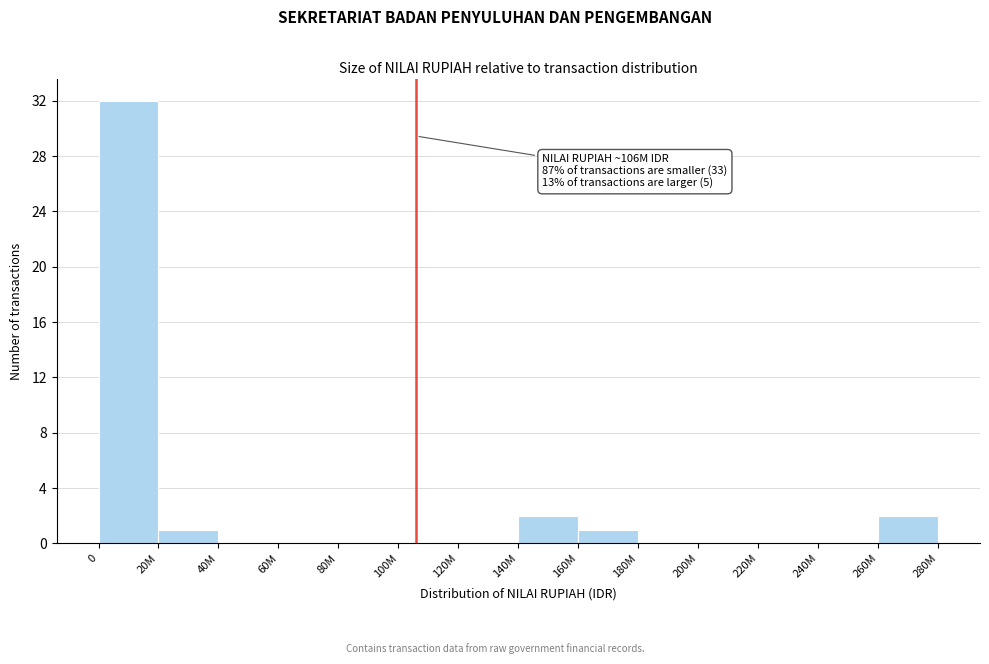

Reading right to left, list all the values displayed in this chart.

260M=2	240M=0	220M=0	200M=0	180M=0	160M=1	140M=2	120M=0	100M=0	80M=0	60M=0	40M=0	20M=1	0=32